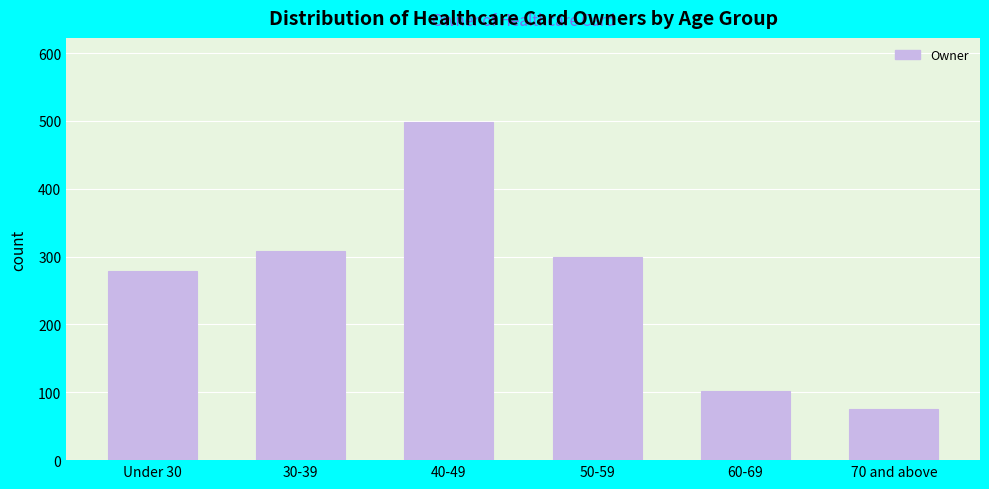

Reading left to right, extract all data points from this chart.

279	309	498	300	102	75